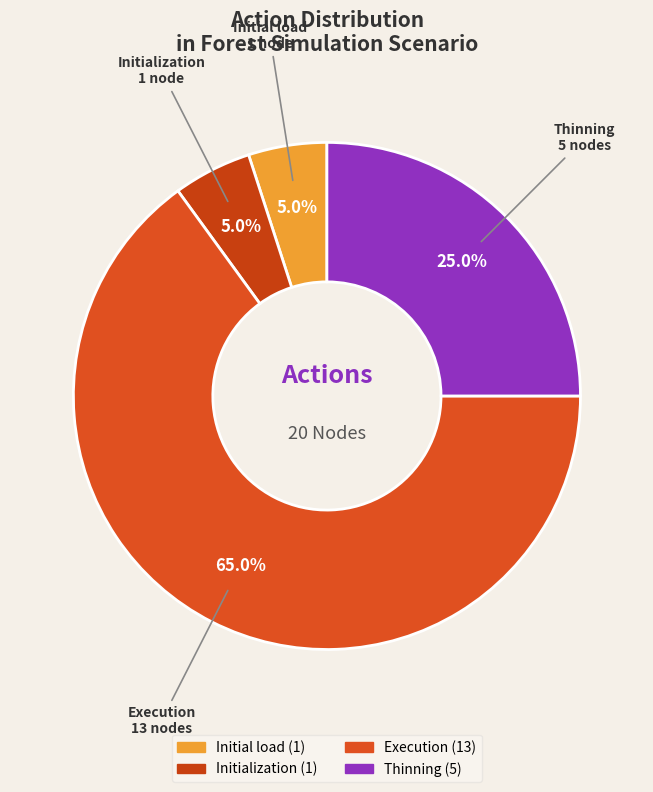

What is the majority slice?

Execution